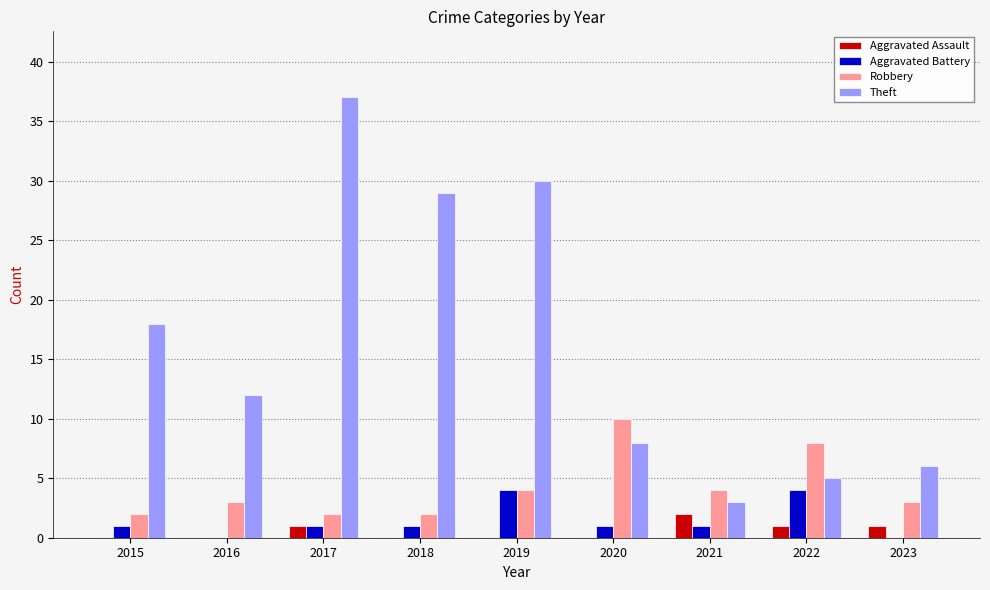

What is the approximate value of Robbery at 2020?

10